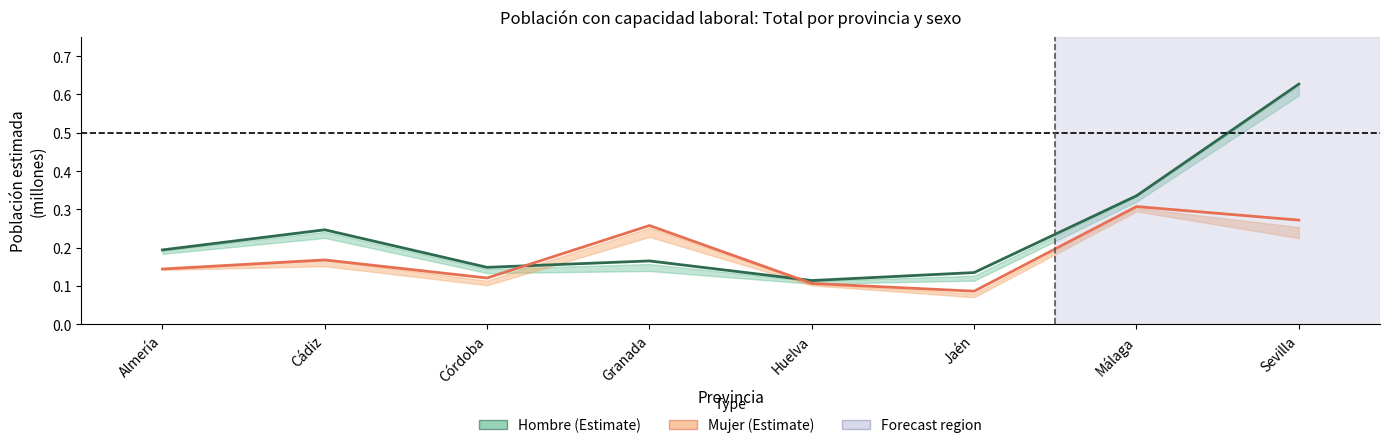

Count the number of categories in the chart.

8